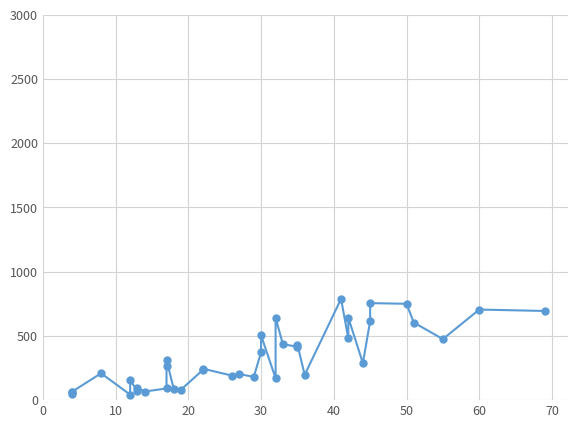

True or false: there are more than 2 points higher than both neighbors.

True